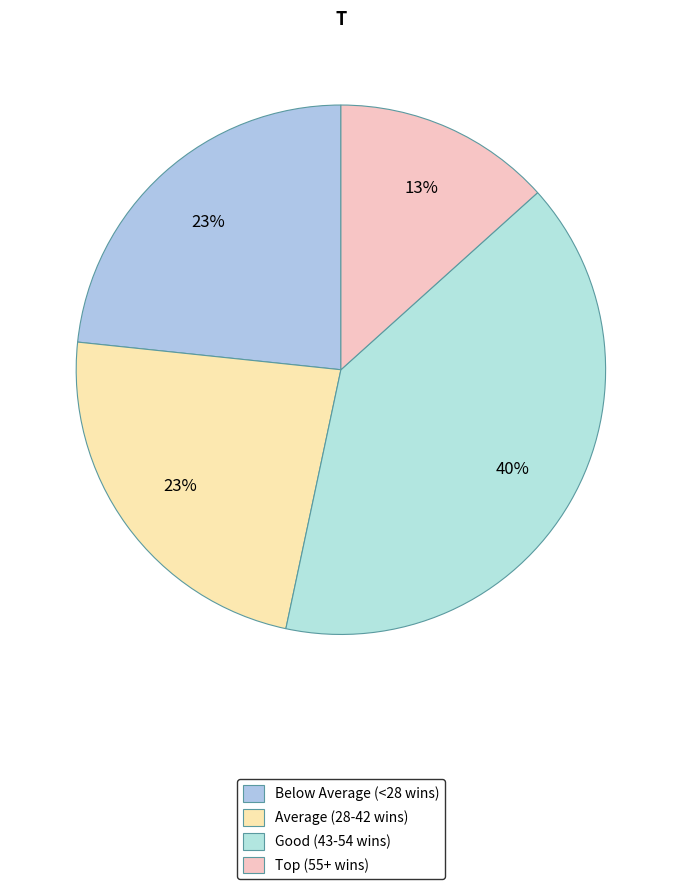

Which category has the smallest portion of the pie?

Top (55+ wins)